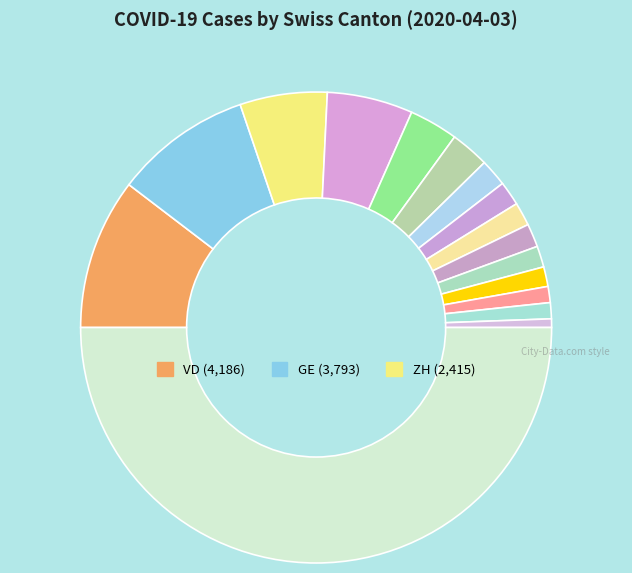

Count the number of slices in the pie.

16